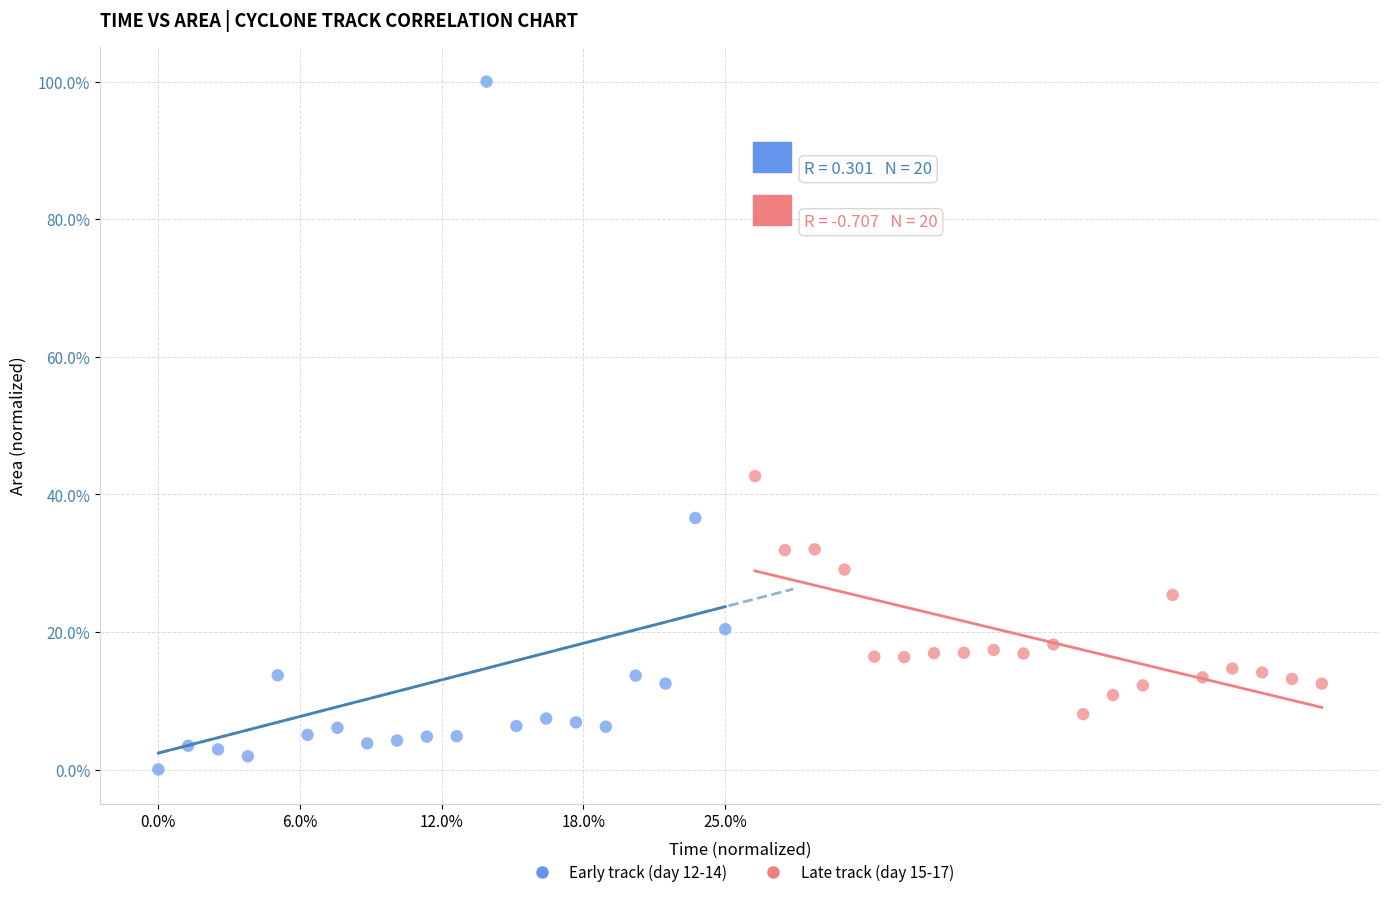

Which series reaches the minimum Y coordinate?

Early track (day 12-14)